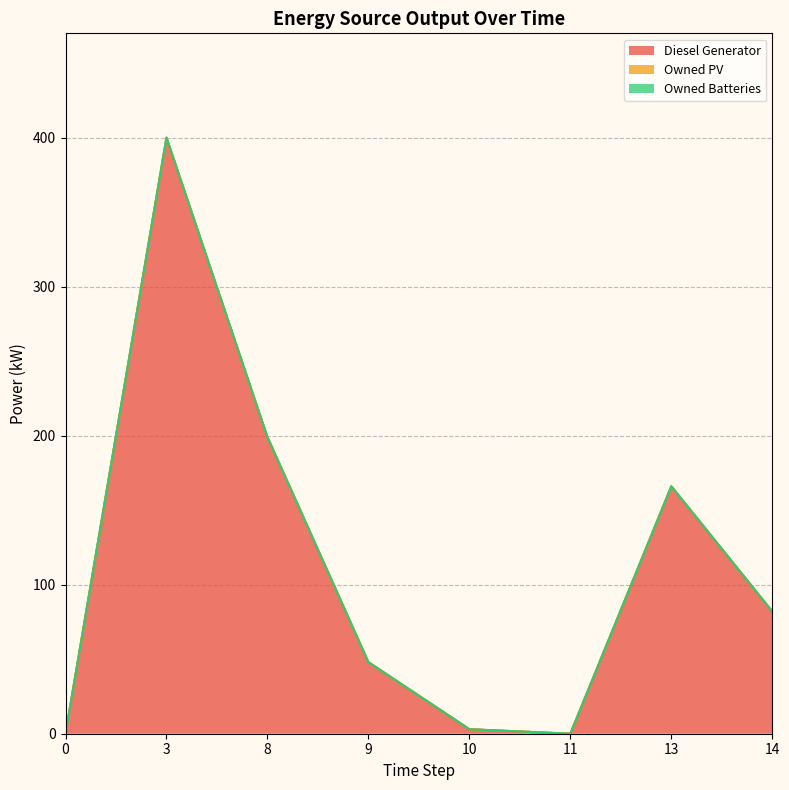

What is the total value across all series at 9?

48.0